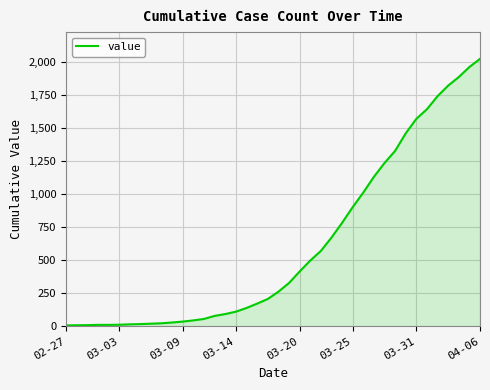

What is the maximum value shown in the chart?

2027